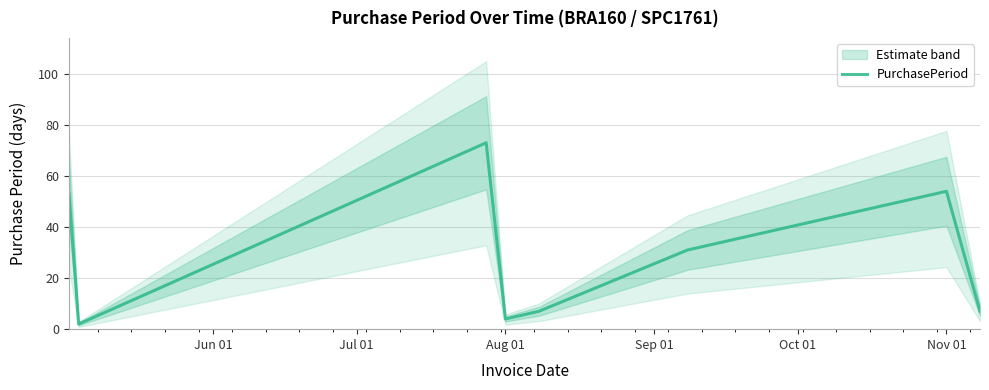

What is the smallest value displayed?

2